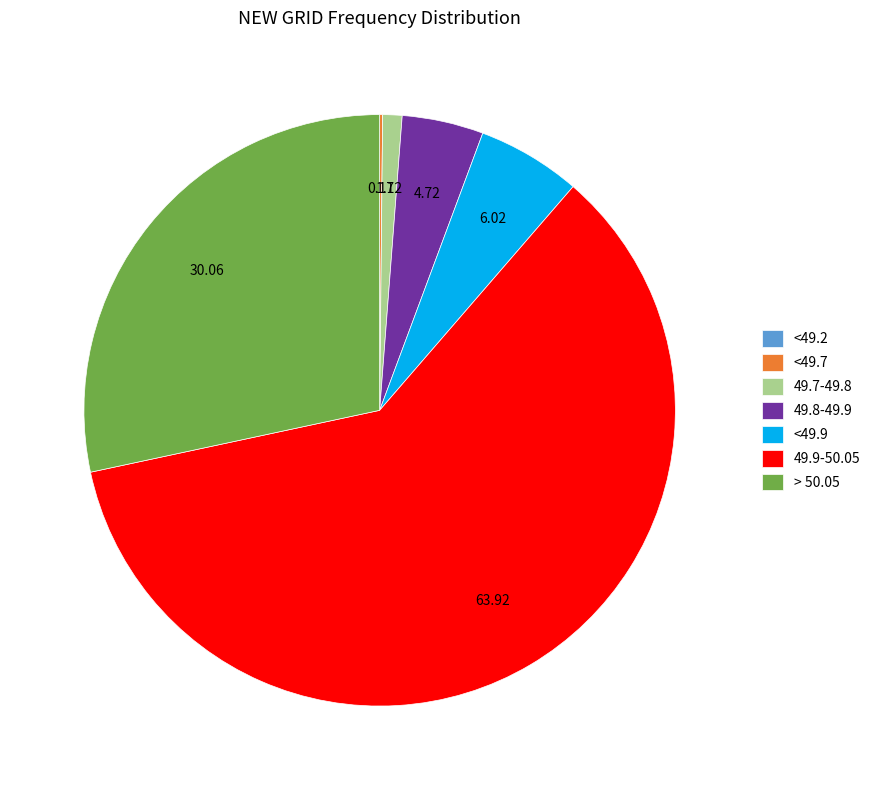

What is the ratio of the value at > 50.05 to the value at <49.9?

5.0